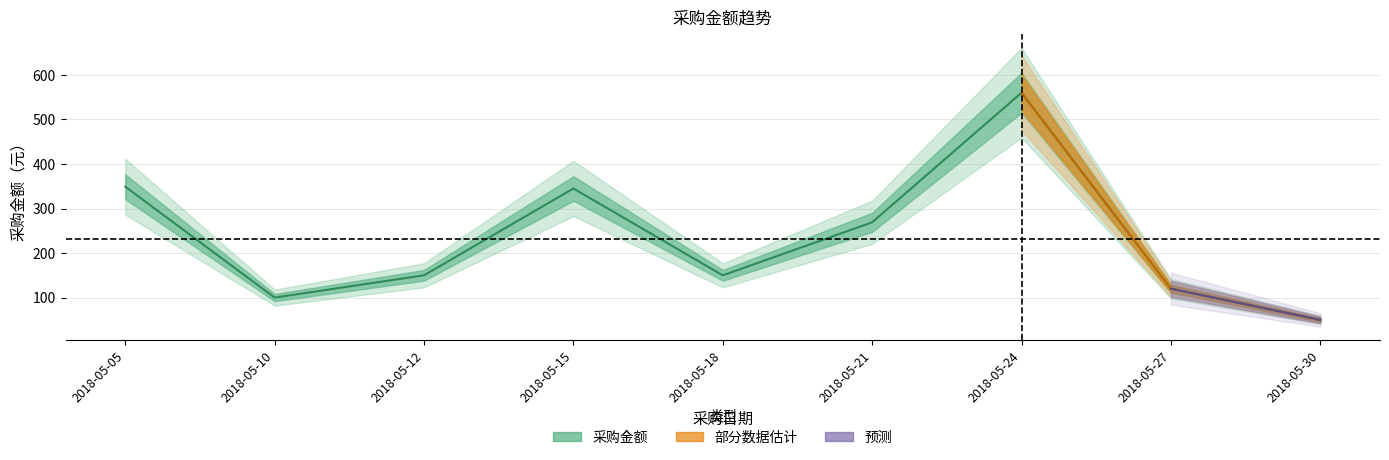

Where does the data first go above 150?

2018-05-05